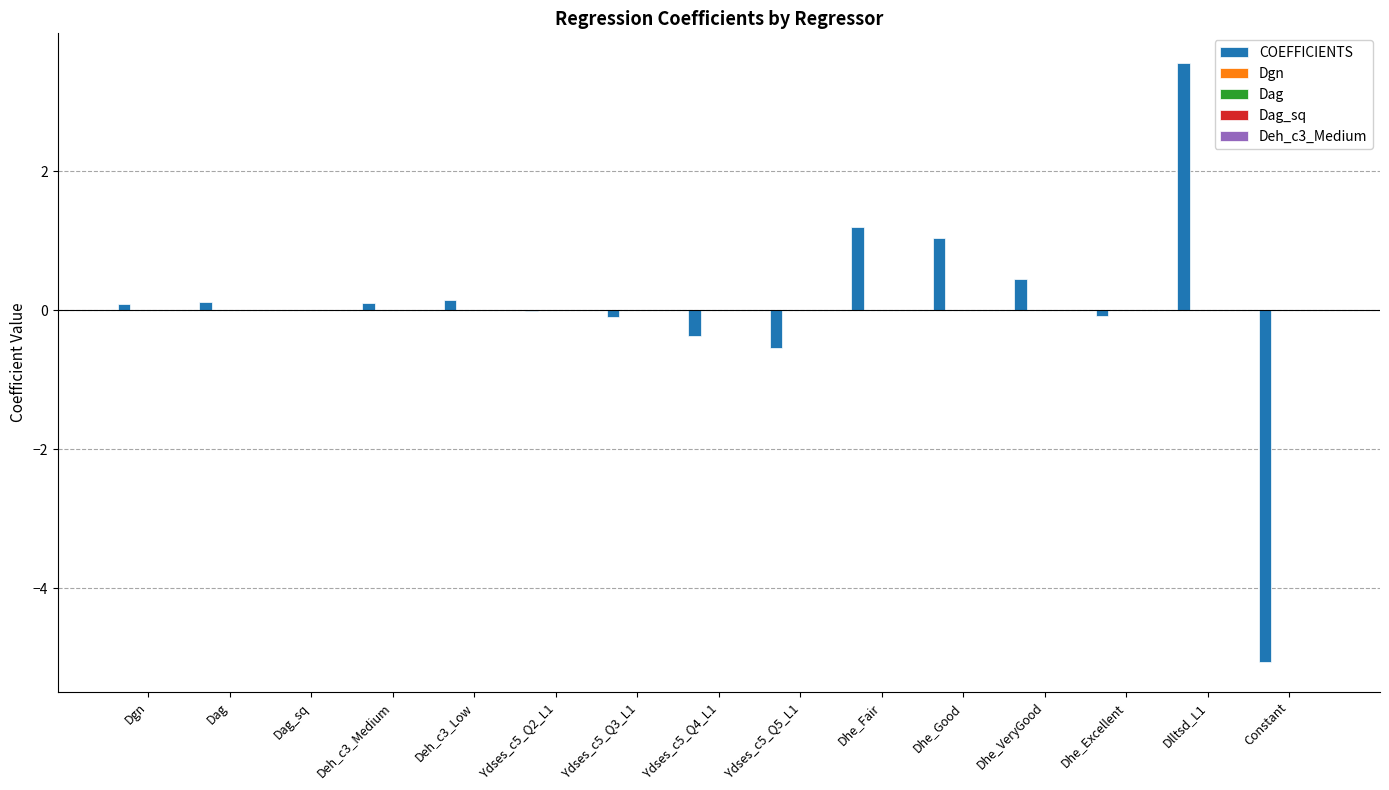

At which category is the sum across all series the highest?

Dlltsd_L1